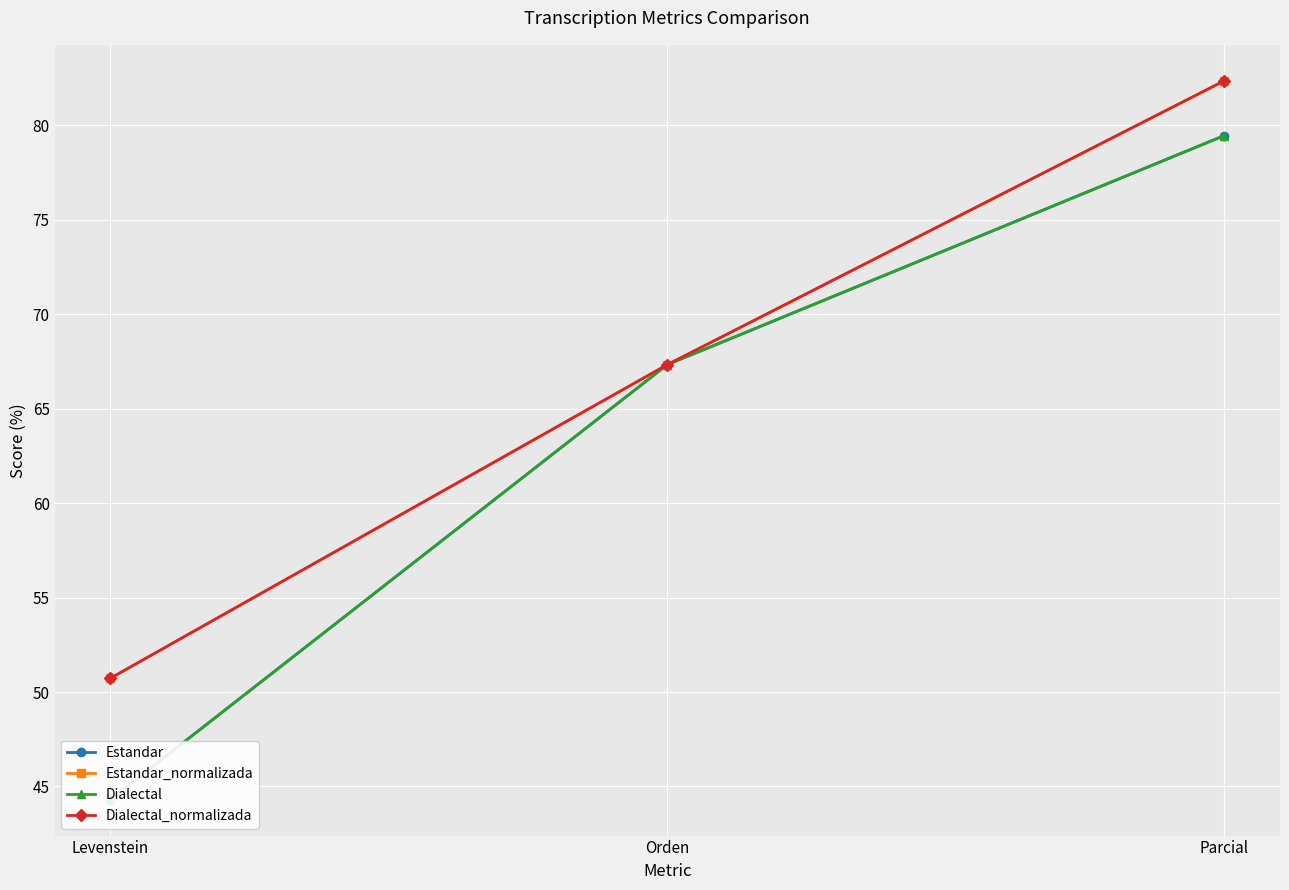

What is the difference between the maximum and minimum values in the Dialectal series?

35.1